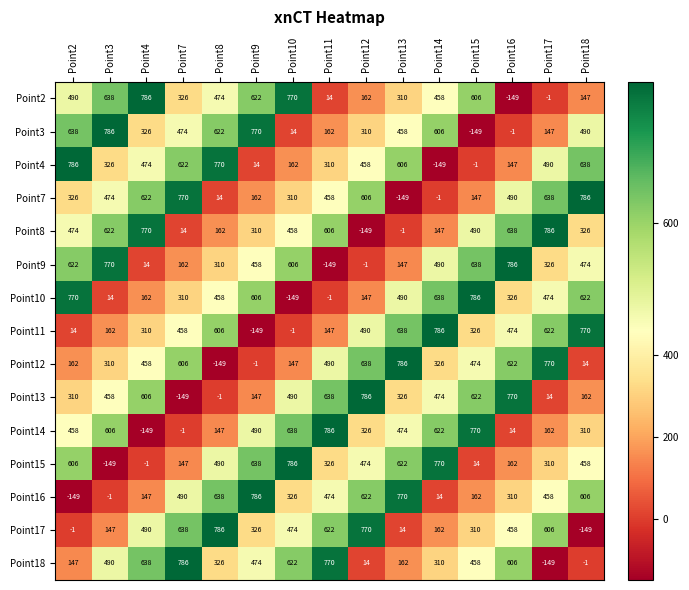

The Point12 series shows 207 at Point7. True or false?

False